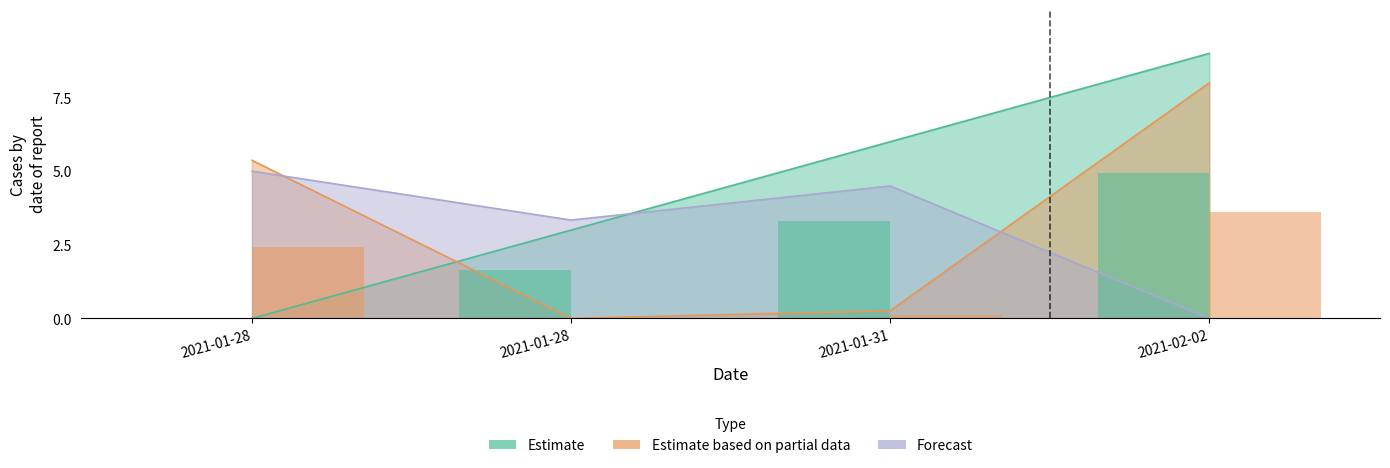

Is the value of Estimate at 2021-01-31 greater than the value of Forecast at 2021-01-28?

Yes